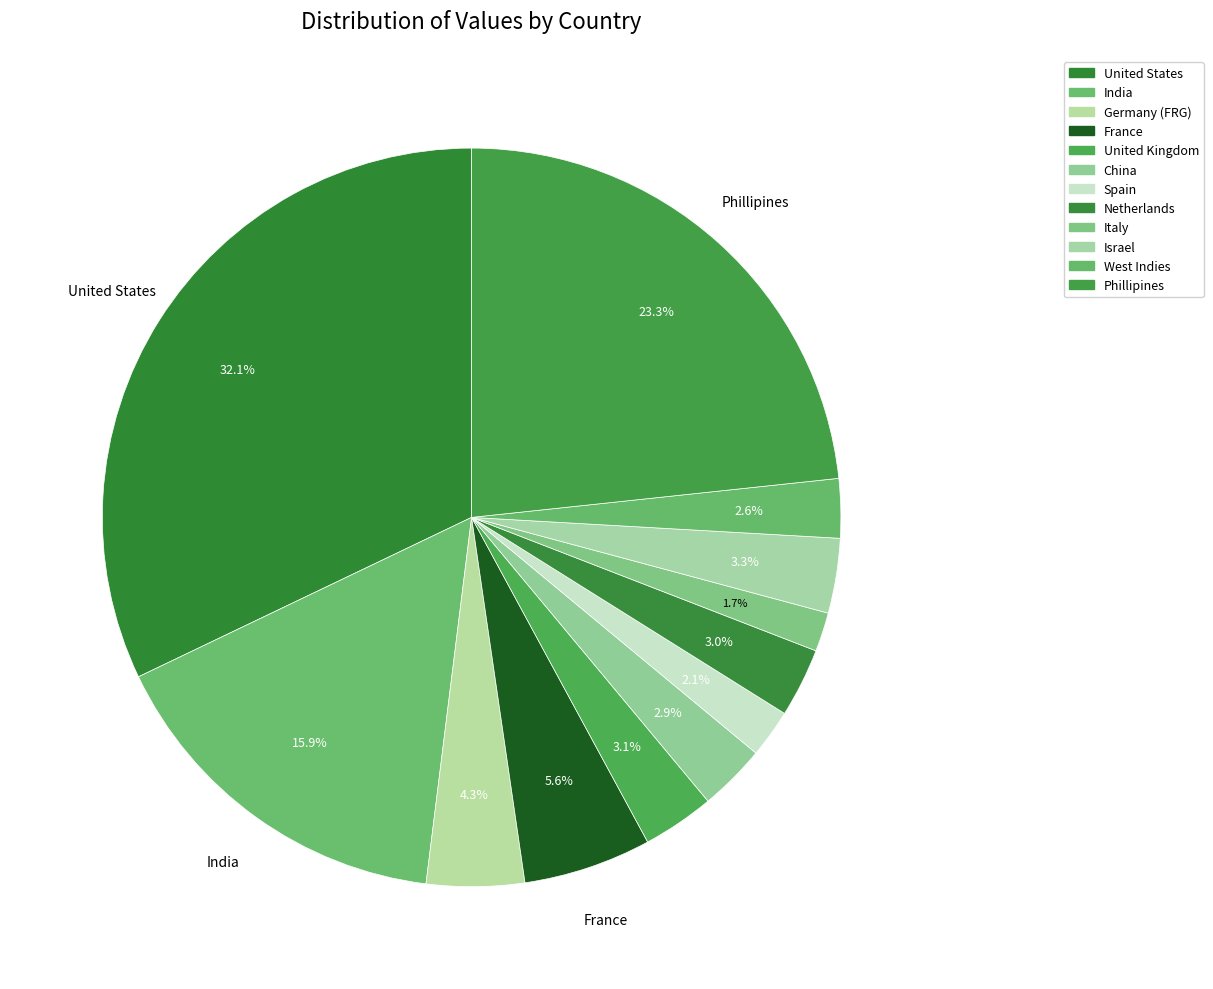

Which category has the biggest portion of the pie?

United States